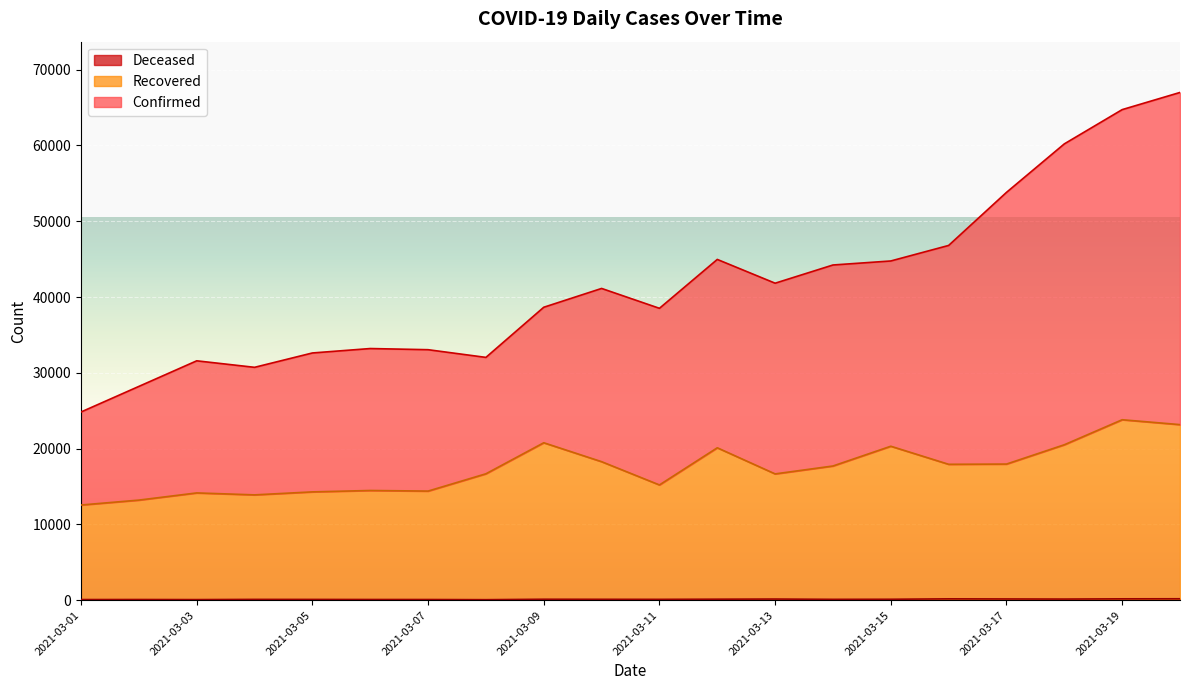

Reading left to right, list all the values displayed in this chart.

Confirmed: 24834	28209	31583	30725	32619	33203	33050	32035	38649	41130	38509	44957	41821	44223	44753	46802	53802	60199	64717	66982
Recovered: 12564	13211	14158	13901	14295	14479	14400	16682	20776	18279	15211	20112	16667	17710	20316	17933	17964	20512	23811	23167
Deceased: 92	98	87	113	109	100	97	76	133	125	119	140	159	120	130	187	171	156	188	196